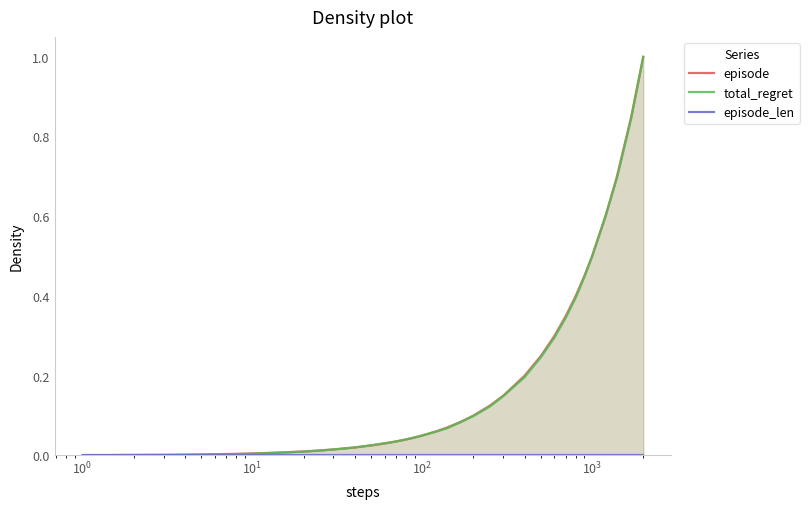

Does the chart display data point markers on the line(s)?

No